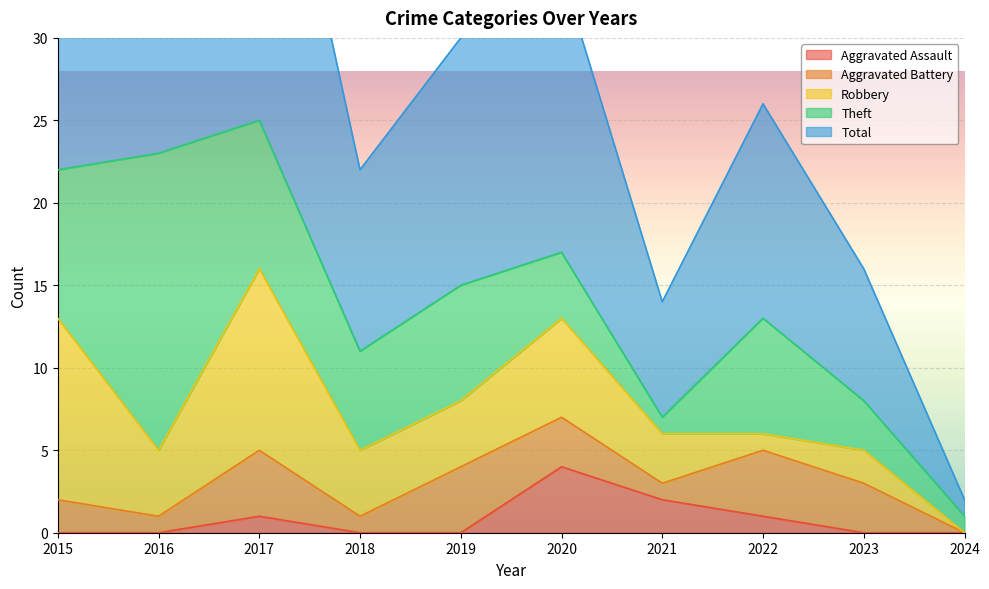

What are all the series names shown in the legend?

Aggravated Assault, Aggravated Battery, Robbery, Theft, Total